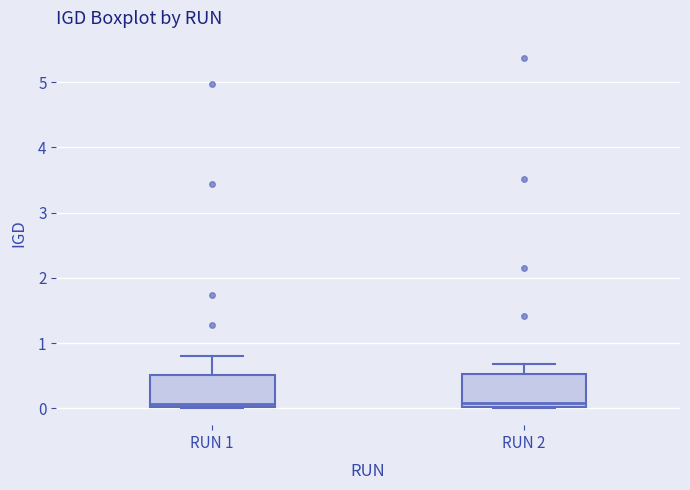

Where is the upper edge of the box for RUN 2 on the y-axis? The values are not printed on the chart, so give them approximately, as read against the axis.

0.5